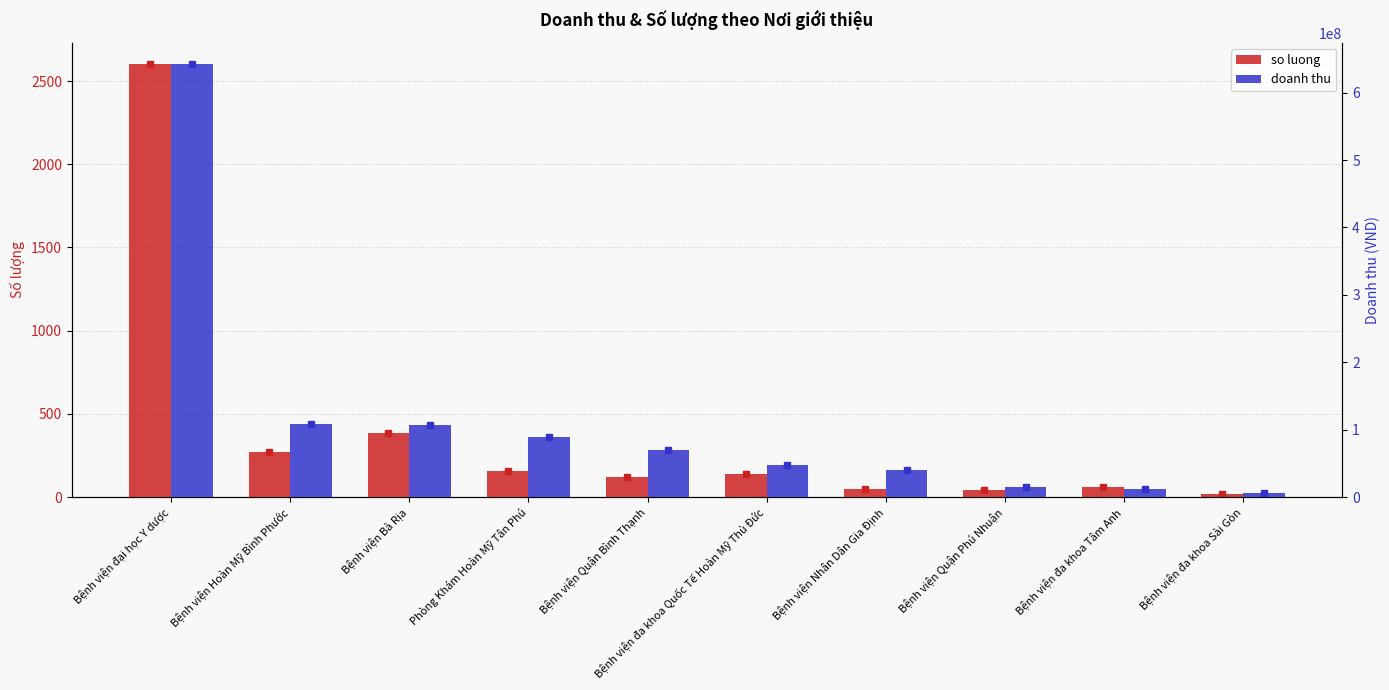

At which label does doanh thu first exceed 69085006?

Bệnh viện đại học Y dược